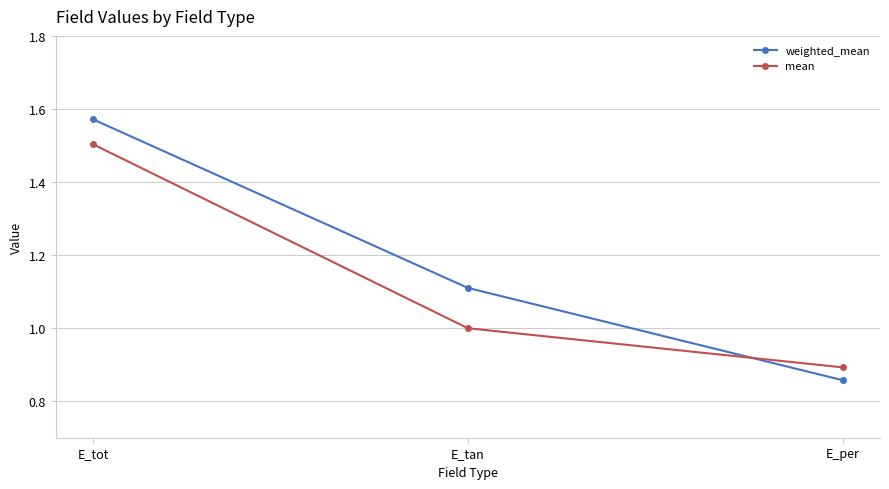

Is it true that mean equals 0.5 at E_tot?

False